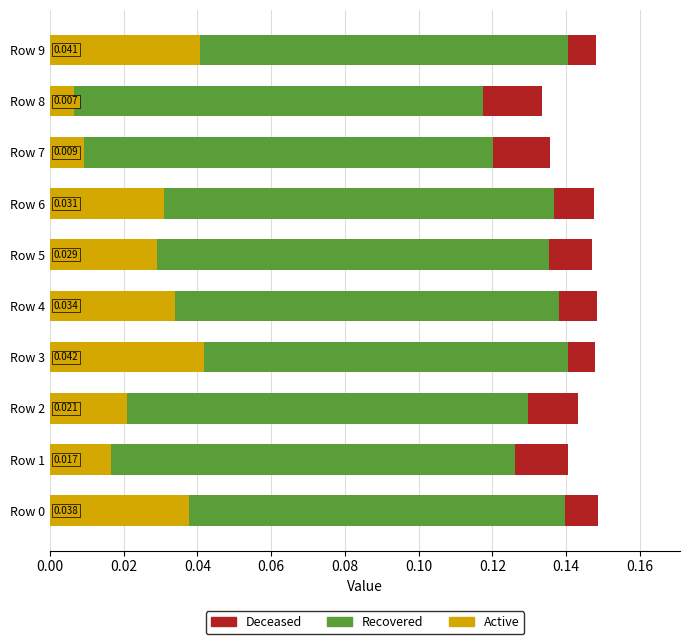

Which series has the largest range (max minus min)?

Active